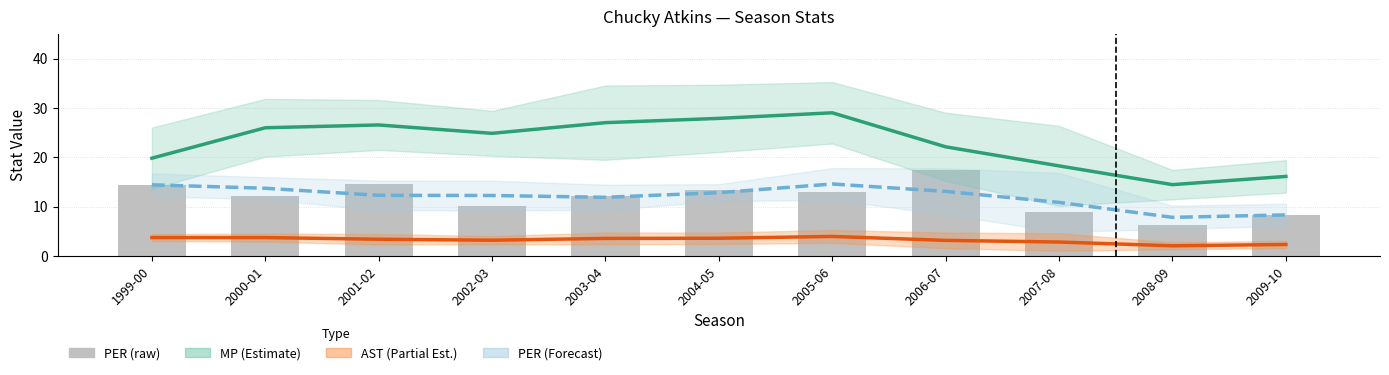

The value of MP (smoothed) at 2006-07 is 22.1. True or false?

True